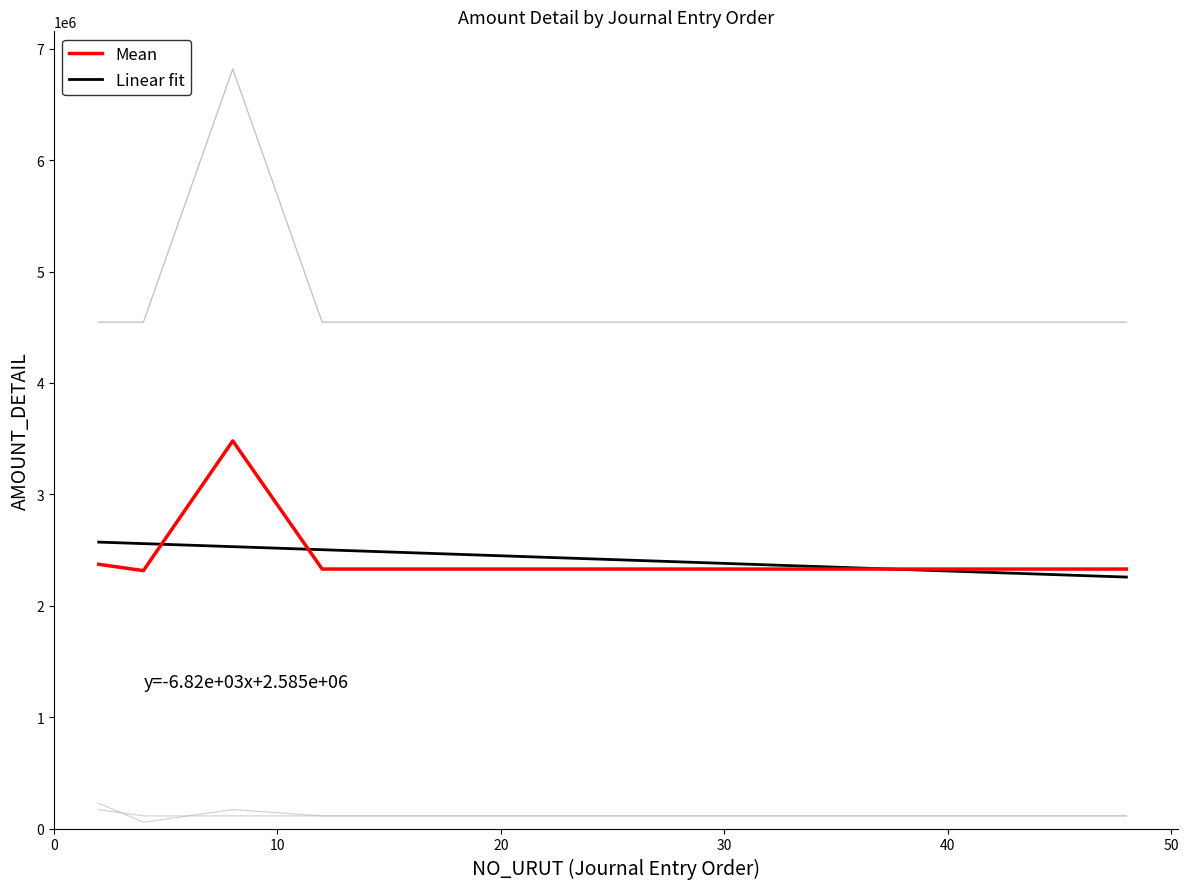

True or false: 11.50.160 has more than 1 interior local peaks.

False